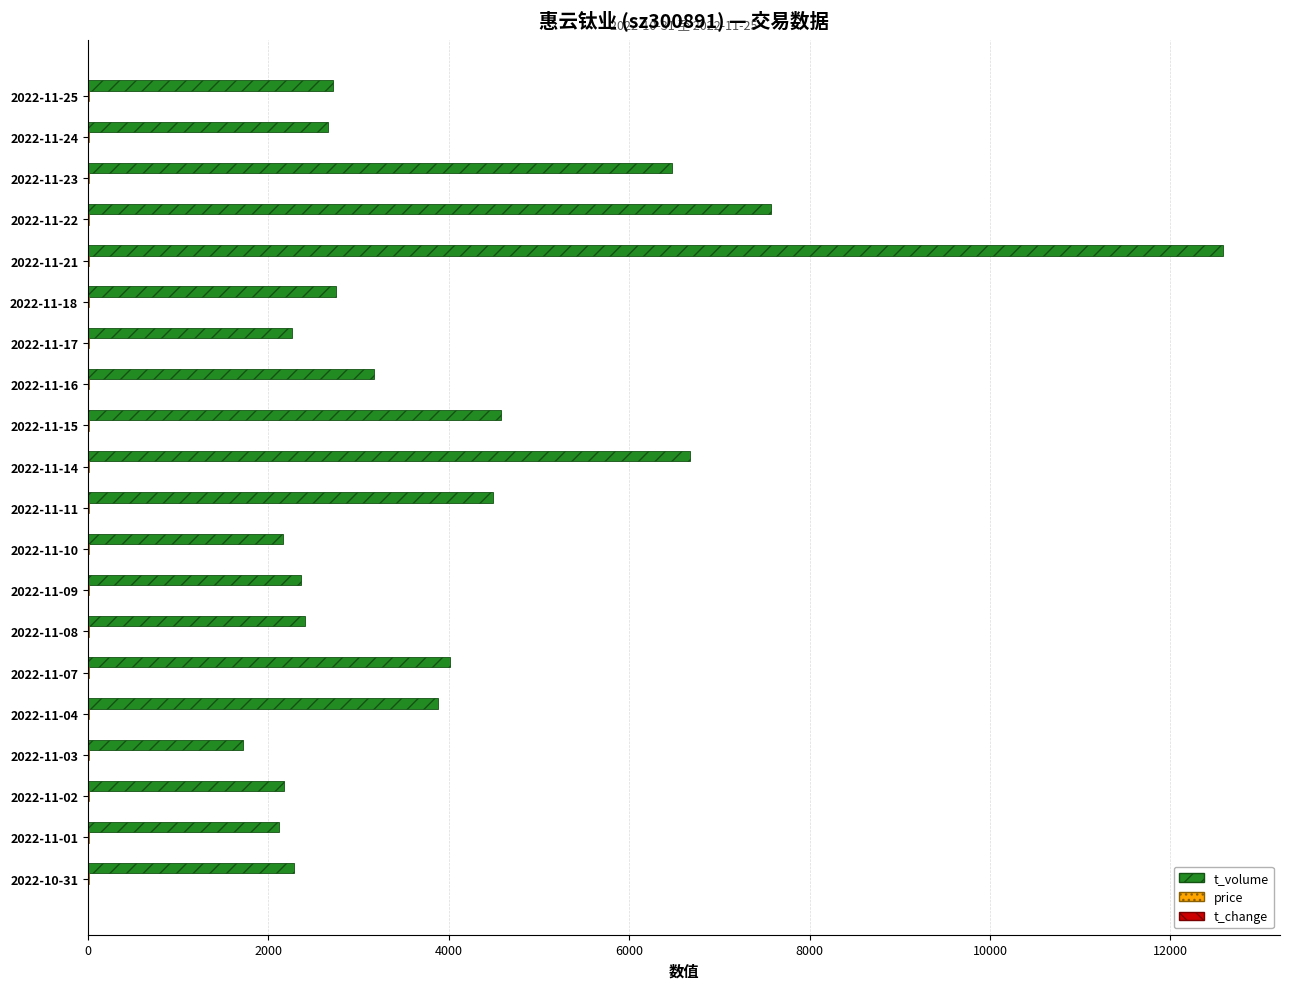

Which series has the largest total across all categories?

t_volume